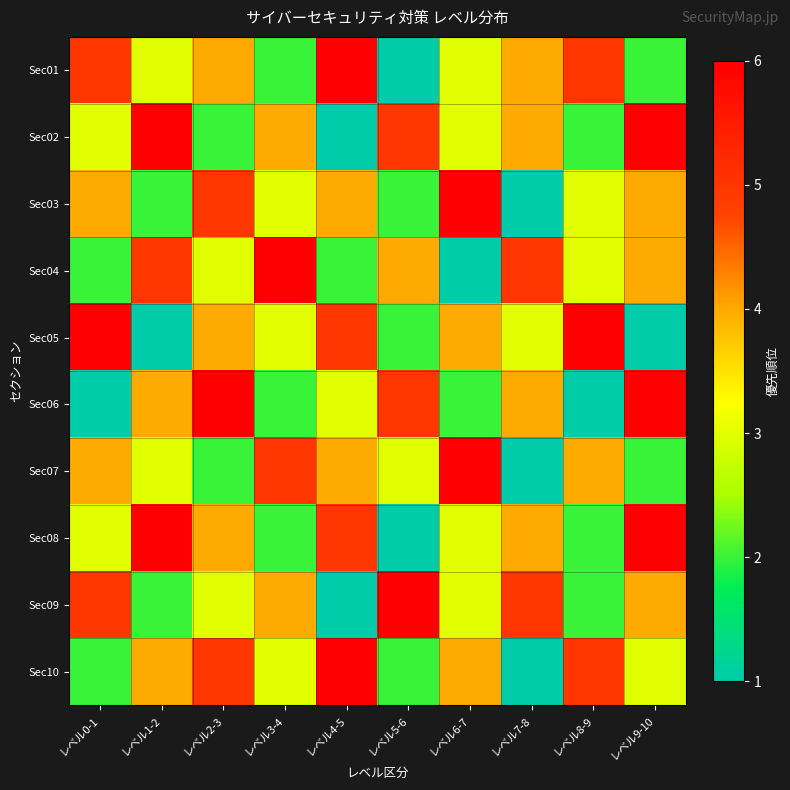

Reading left to right, what are all the values shown in this chart?

Sec01: レベル0-1=5	レベル1-2=3	レベル2-3=4	レベル3-4=2	レベル4-5=6	レベル5-6=1	レベル6-7=3	レベル7-8=4	レベル8-9=5	レベル9-10=2
Sec02: レベル0-1=3	レベル1-2=6	レベル2-3=2	レベル3-4=4	レベル4-5=1	レベル5-6=5	レベル6-7=3	レベル7-8=4	レベル8-9=2	レベル9-10=6
Sec03: レベル0-1=4	レベル1-2=2	レベル2-3=5	レベル3-4=3	レベル4-5=4	レベル5-6=2	レベル6-7=6	レベル7-8=1	レベル8-9=3	レベル9-10=4
Sec04: レベル0-1=2	レベル1-2=5	レベル2-3=3	レベル3-4=6	レベル4-5=2	レベル5-6=4	レベル6-7=1	レベル7-8=5	レベル8-9=3	レベル9-10=4
Sec05: レベル0-1=6	レベル1-2=1	レベル2-3=4	レベル3-4=3	レベル4-5=5	レベル5-6=2	レベル6-7=4	レベル7-8=3	レベル8-9=6	レベル9-10=1
Sec06: レベル0-1=1	レベル1-2=4	レベル2-3=6	レベル3-4=2	レベル4-5=3	レベル5-6=5	レベル6-7=2	レベル7-8=4	レベル8-9=1	レベル9-10=6
Sec07: レベル0-1=4	レベル1-2=3	レベル2-3=2	レベル3-4=5	レベル4-5=4	レベル5-6=3	レベル6-7=6	レベル7-8=1	レベル8-9=4	レベル9-10=2
Sec08: レベル0-1=3	レベル1-2=6	レベル2-3=4	レベル3-4=2	レベル4-5=5	レベル5-6=1	レベル6-7=3	レベル7-8=4	レベル8-9=2	レベル9-10=6
Sec09: レベル0-1=5	レベル1-2=2	レベル2-3=3	レベル3-4=4	レベル4-5=1	レベル5-6=6	レベル6-7=3	レベル7-8=5	レベル8-9=2	レベル9-10=4
Sec10: レベル0-1=2	レベル1-2=4	レベル2-3=5	レベル3-4=3	レベル4-5=6	レベル5-6=2	レベル6-7=4	レベル7-8=1	レベル8-9=5	レベル9-10=3